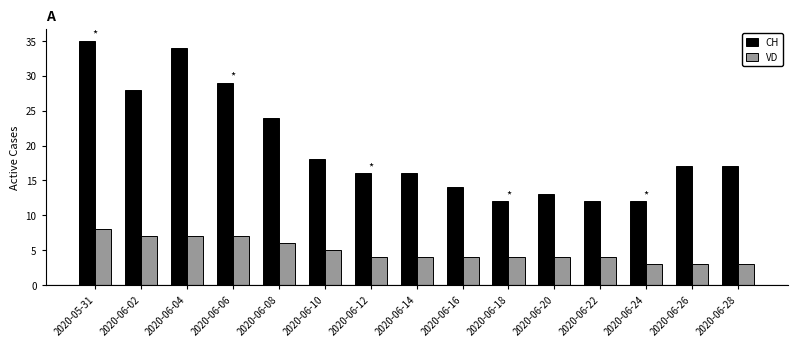

Is it true that VD equals 6 at 2020-06-12?

False